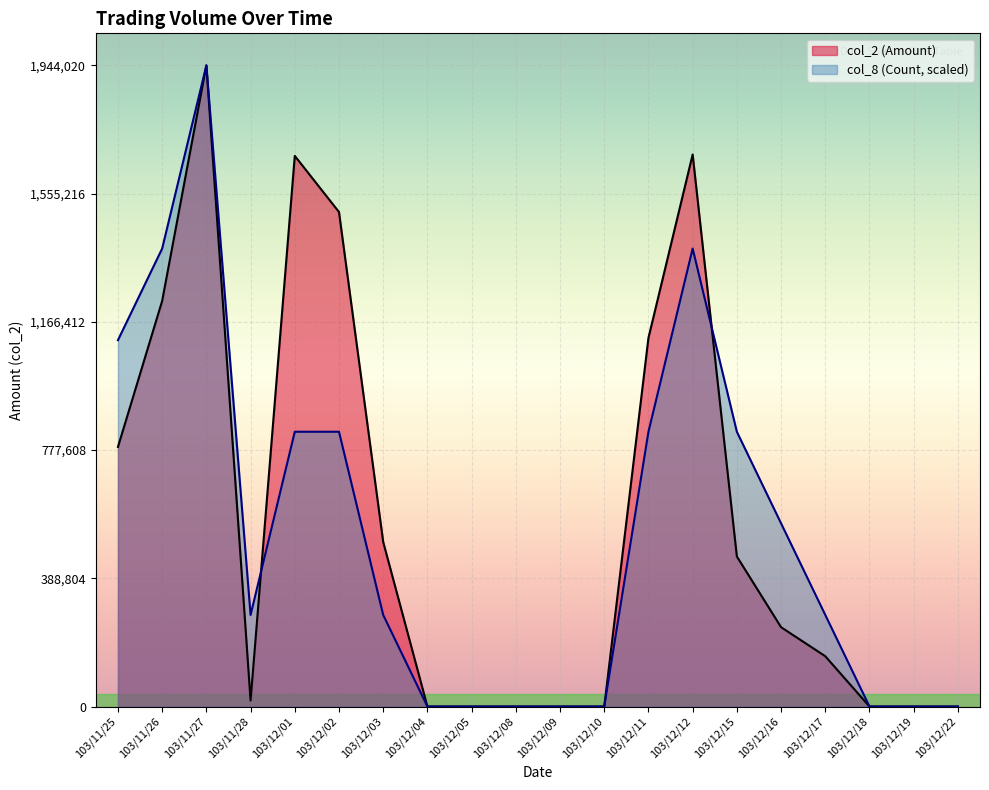

The col_2 (Amount) series shows 0.0 at 103/12/04. True or false?

True